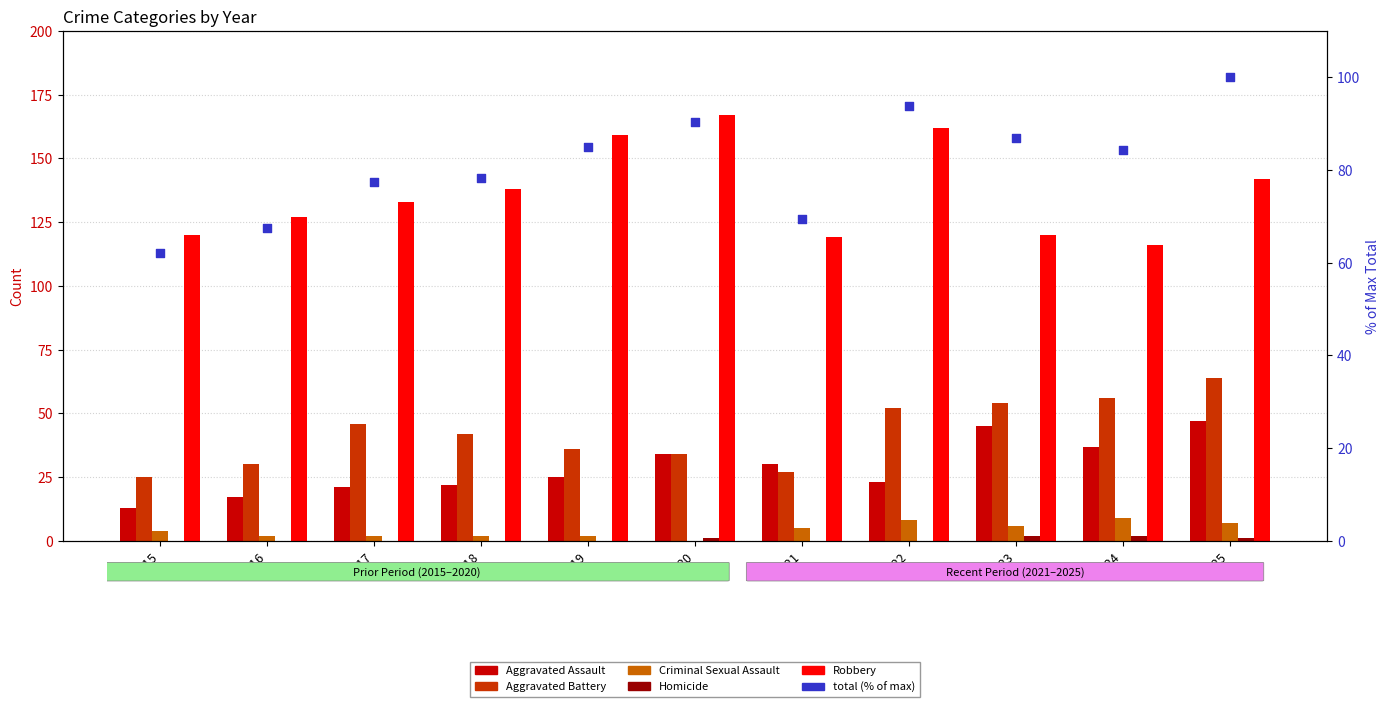

Which series reaches the minimum Y coordinate?

Criminal Sexual Assault